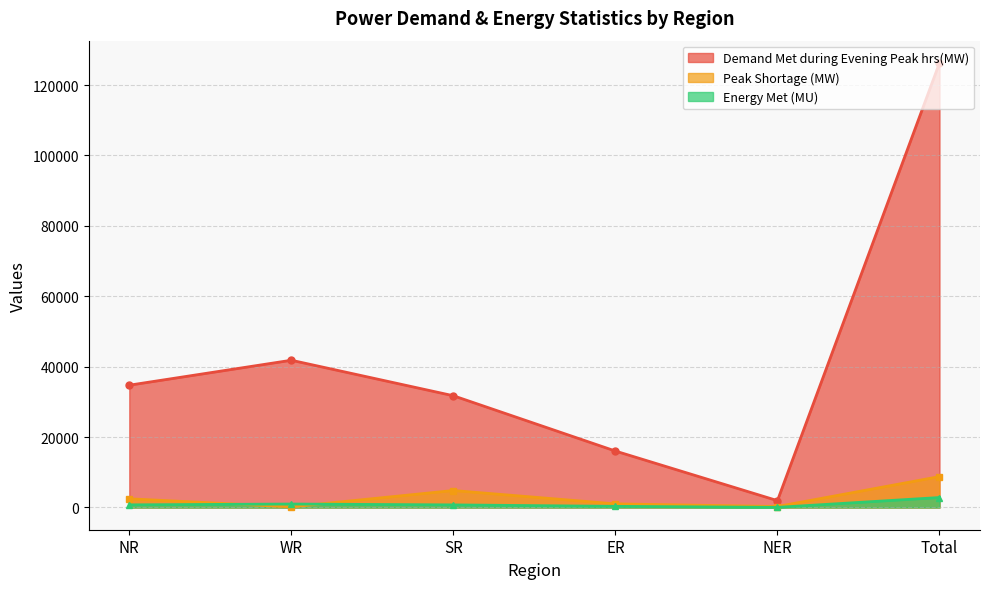

What is the average value of the Energy Met (MU) series?

944